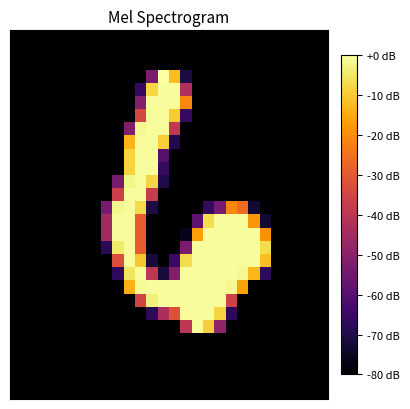

Reading left to right, what are all the values shown in this chart?

row_0: -80.0	-80.0	-80.0	-80.0	-80.0	-80.0	-80.0	-80.0	-80.0	-80.0	-80.0	-80.0	-80.0	-80.0	-80.0	-80.0	-80.0	-80.0	-80.0	-80.0	-80.0	-80.0	-80.0	-80.0	-80.0	-80.0	-80.0	-80.0
row_1: -80.0	-80.0	-80.0	-80.0	-80.0	-80.0	-80.0	-80.0	-80.0	-80.0	-80.0	-80.0	-80.0	-80.0	-80.0	-80.0	-80.0	-80.0	-80.0	-80.0	-80.0	-80.0	-80.0	-80.0	-80.0	-80.0	-80.0	-80.0
row_2: -80.0	-80.0	-80.0	-80.0	-80.0	-80.0	-80.0	-80.0	-80.0	-80.0	-80.0	-80.0	-80.0	-80.0	-80.0	-80.0	-80.0	-80.0	-80.0	-80.0	-80.0	-80.0	-80.0	-80.0	-80.0	-80.0	-80.0	-80.0
row_3: -80.0	-80.0	-80.0	-80.0	-80.0	-80.0	-80.0	-80.0	-80.0	-80.0	-80.0	-80.0	-53.0	0.0	-11.9	-70.9	-80.0	-80.0	-80.0	-80.0	-80.0	-80.0	-80.0	-80.0	-80.0	-80.0	-80.0	-80.0
row_4: -80.0	-80.0	-80.0	-80.0	-80.0	-80.0	-80.0	-80.0	-80.0	-80.0	-80.0	-66.5	-7.8	-0.6	-0.6	-42.7	-80.0	-80.0	-80.0	-80.0	-80.0	-80.0	-80.0	-80.0	-80.0	-80.0	-80.0	-80.0
row_5: -80.0	-80.0	-80.0	-80.0	-80.0	-80.0	-80.0	-80.0	-80.0	-80.0	-80.0	-51.1	-0.6	-0.6	-0.6	-21.0	-80.0	-80.0	-80.0	-80.0	-80.0	-80.0	-80.0	-80.0	-80.0	-80.0	-80.0	-80.0
row_6: -80.0	-80.0	-80.0	-80.0	-80.0	-80.0	-80.0	-80.0	-80.0	-80.0	-80.0	-34.5	-0.6	-0.6	-9.7	-66.2	-80.0	-80.0	-80.0	-80.0	-80.0	-80.0	-80.0	-80.0	-80.0	-80.0	-80.0	-80.0
row_7: -80.0	-80.0	-80.0	-80.0	-80.0	-80.0	-80.0	-80.0	-80.0	-80.0	-52.1	-1.6	-0.6	-0.6	-38.9	-80.0	-80.0	-80.0	-80.0	-80.0	-80.0	-80.0	-80.0	-80.0	-80.0	-80.0	-80.0	-80.0
row_8: -80.0	-80.0	-80.0	-80.0	-80.0	-80.0	-80.0	-80.0	-80.0	-80.0	-13.5	-0.6	-0.6	-9.4	-69.6	-80.0	-80.0	-80.0	-80.0	-80.0	-80.0	-80.0	-80.0	-80.0	-80.0	-80.0	-80.0	-80.0
row_9: -80.0	-80.0	-80.0	-80.0	-80.0	-80.0	-80.0	-80.0	-80.0	-80.0	-8.5	-0.6	-0.6	-59.6	-80.0	-80.0	-80.0	-80.0	-80.0	-80.0	-80.0	-80.0	-80.0	-80.0	-80.0	-80.0	-80.0	-80.0
row_10: -80.0	-80.0	-80.0	-80.0	-80.0	-80.0	-80.0	-80.0	-80.0	-80.0	-8.5	-0.6	-0.6	-65.9	-80.0	-80.0	-80.0	-80.0	-80.0	-80.0	-80.0	-80.0	-80.0	-80.0	-80.0	-80.0	-80.0	-80.0
row_11: -80.0	-80.0	-80.0	-80.0	-80.0	-80.0	-80.0	-80.0	-80.0	-53.6	-2.2	-0.6	-8.2	-70.0	-80.0	-80.0	-80.0	-80.0	-80.0	-80.0	-80.0	-80.0	-80.0	-80.0	-80.0	-80.0	-80.0	-80.0
row_12: -80.0	-80.0	-80.0	-80.0	-80.0	-80.0	-80.0	-80.0	-80.0	-36.7	-0.6	-0.6	-38.0	-80.0	-80.0	-80.0	-80.0	-80.0	-80.0	-80.0	-80.0	-80.0	-80.0	-80.0	-80.0	-80.0	-80.0	-80.0
row_13: -80.0	-80.0	-80.0	-80.0	-80.0	-80.0	-80.0	-80.0	-53.6	-1.9	-0.6	-7.2	-70.6	-80.0	-80.0	-80.0	-80.0	-66.5	-54.0	-20.7	-26.0	-72.8	-80.0	-80.0	-80.0	-80.0	-80.0	-80.0
row_14: -80.0	-80.0	-80.0	-80.0	-80.0	-80.0	-80.0	-80.0	-44.9	-0.6	-0.6	-29.2	-80.0	-80.0	-80.0	-80.0	-58.0	-6.6	-0.6	-0.6	-0.6	-18.5	-73.1	-80.0	-80.0	-80.0	-80.0	-80.0
row_15: -80.0	-80.0	-80.0	-80.0	-80.0	-80.0	-80.0	-80.0	-44.9	-0.6	-0.6	-29.2	-80.0	-80.0	-80.0	-76.2	-16.9	-0.6	-0.6	-0.6	-0.6	-0.6	-19.1	-80.0	-80.0	-80.0	-80.0	-80.0
row_16: -80.0	-80.0	-80.0	-80.0	-80.0	-80.0	-80.0	-80.0	-68.4	-4.4	-0.6	-29.2	-80.0	-80.0	-80.0	-53.0	-0.6	-0.6	-0.6	-0.6	-0.6	-0.6	-6.6	-80.0	-80.0	-80.0	-80.0	-80.0
row_17: -80.0	-80.0	-80.0	-80.0	-80.0	-80.0	-80.0	-80.0	-80.0	-32.6	-0.6	-10.7	-72.2	-80.0	-65.3	-6.9	-0.6	-0.6	-0.6	-0.6	-0.6	-0.6	-11.9	-80.0	-80.0	-80.0	-80.0	-80.0
row_18: -80.0	-80.0	-80.0	-80.0	-80.0	-80.0	-80.0	-80.0	-80.0	-67.5	-5.3	-0.6	-39.8	-71.5	-51.5	-0.6	-0.6	-0.6	-0.6	-0.6	-1.6	-12.9	-67.5	-80.0	-80.0	-80.0	-80.0	-80.0
row_19: -80.0	-80.0	-80.0	-80.0	-80.0	-80.0	-80.0	-80.0	-80.0	-80.0	-13.8	-1.3	-0.6	-0.6	-0.6	-0.6	-0.6	-0.6	-0.6	-1.6	-16.3	-80.0	-80.0	-80.0	-80.0	-80.0	-80.0	-80.0
row_20: -80.0	-80.0	-80.0	-80.0	-80.0	-80.0	-80.0	-80.0	-80.0	-80.0	-80.0	-35.1	-3.5	-0.6	-0.6	-0.6	-0.6	-0.6	-0.6	-36.1	-80.0	-80.0	-80.0	-80.0	-80.0	-80.0	-80.0	-80.0
row_21: -80.0	-80.0	-80.0	-80.0	-80.0	-80.0	-80.0	-80.0	-80.0	-80.0	-80.0	-80.0	-67.8	-43.3	-32.0	-0.9	-0.6	-0.6	-8.5	-67.8	-80.0	-80.0	-80.0	-80.0	-80.0	-80.0	-80.0	-80.0
row_22: -80.0	-80.0	-80.0	-80.0	-80.0	-80.0	-80.0	-80.0	-80.0	-80.0	-80.0	-80.0	-80.0	-80.0	-80.0	-39.8	-0.6	-9.1	-48.3	-80.0	-80.0	-80.0	-80.0	-80.0	-80.0	-80.0	-80.0	-80.0
row_23: -80.0	-80.0	-80.0	-80.0	-80.0	-80.0	-80.0	-80.0	-80.0	-80.0	-80.0	-80.0	-80.0	-80.0	-80.0	-80.0	-80.0	-80.0	-80.0	-80.0	-80.0	-80.0	-80.0	-80.0	-80.0	-80.0	-80.0	-80.0
row_24: -80.0	-80.0	-80.0	-80.0	-80.0	-80.0	-80.0	-80.0	-80.0	-80.0	-80.0	-80.0	-80.0	-80.0	-80.0	-80.0	-80.0	-80.0	-80.0	-80.0	-80.0	-80.0	-80.0	-80.0	-80.0	-80.0	-80.0	-80.0
row_25: -80.0	-80.0	-80.0	-80.0	-80.0	-80.0	-80.0	-80.0	-80.0	-80.0	-80.0	-80.0	-80.0	-80.0	-80.0	-80.0	-80.0	-80.0	-80.0	-80.0	-80.0	-80.0	-80.0	-80.0	-80.0	-80.0	-80.0	-80.0
row_26: -80.0	-80.0	-80.0	-80.0	-80.0	-80.0	-80.0	-80.0	-80.0	-80.0	-80.0	-80.0	-80.0	-80.0	-80.0	-80.0	-80.0	-80.0	-80.0	-80.0	-80.0	-80.0	-80.0	-80.0	-80.0	-80.0	-80.0	-80.0
row_27: -80.0	-80.0	-80.0	-80.0	-80.0	-80.0	-80.0	-80.0	-80.0	-80.0	-80.0	-80.0	-80.0	-80.0	-80.0	-80.0	-80.0	-80.0	-80.0	-80.0	-80.0	-80.0	-80.0	-80.0	-80.0	-80.0	-80.0	-80.0